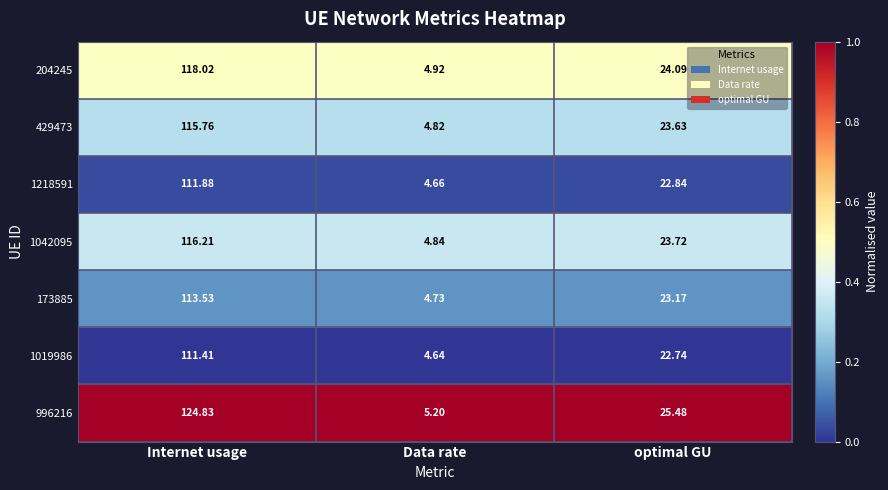

Which category has the highest value across all series?

Internet usage